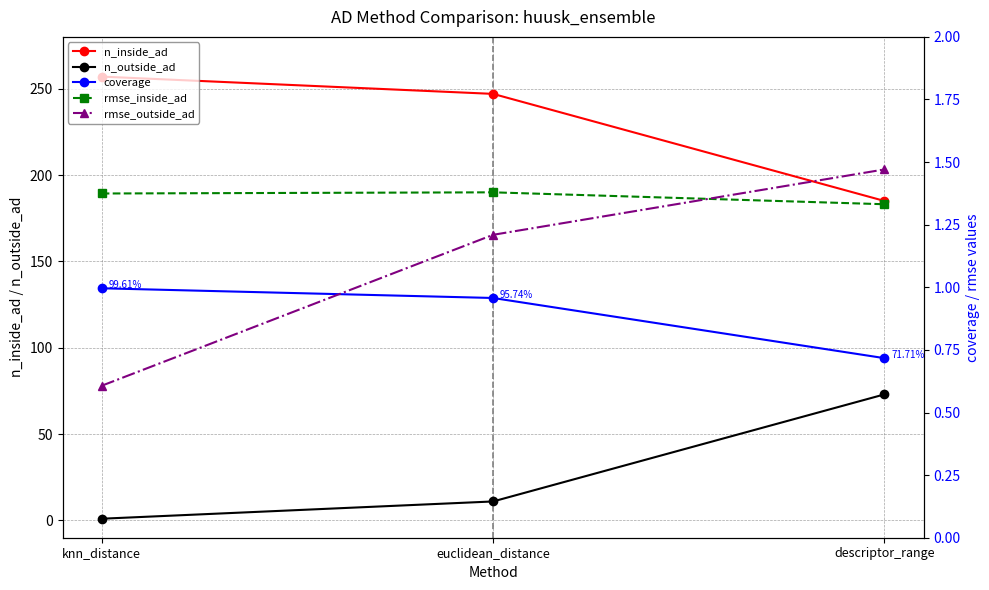

What is the label of the 3rd point from the right?

knn_distance